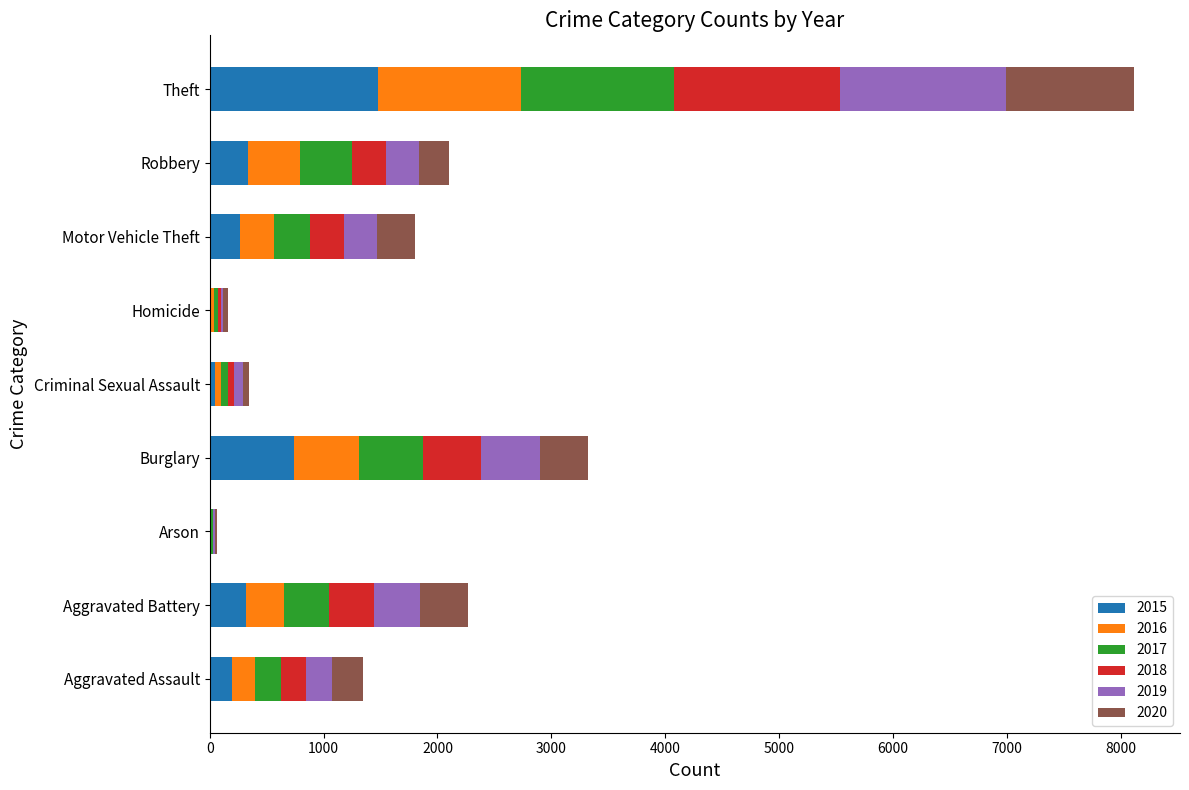

How many data points does each series have?

9